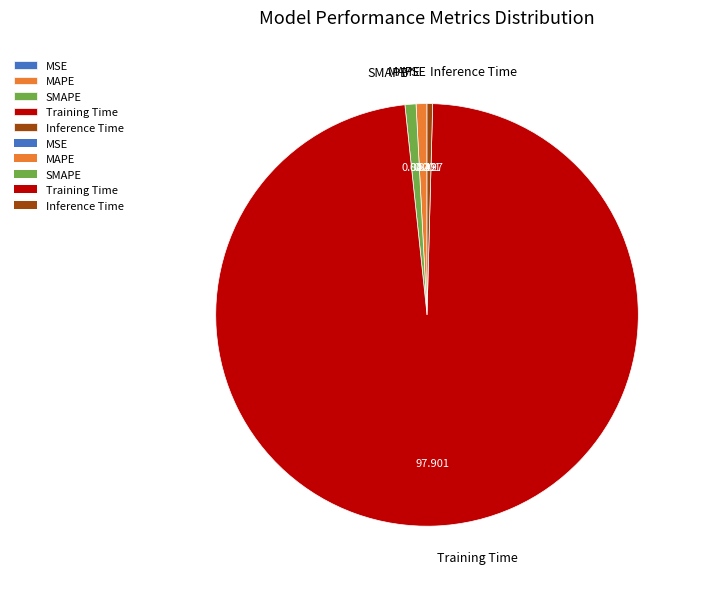

Is there any slice that represents more than half of the pie?

Yes